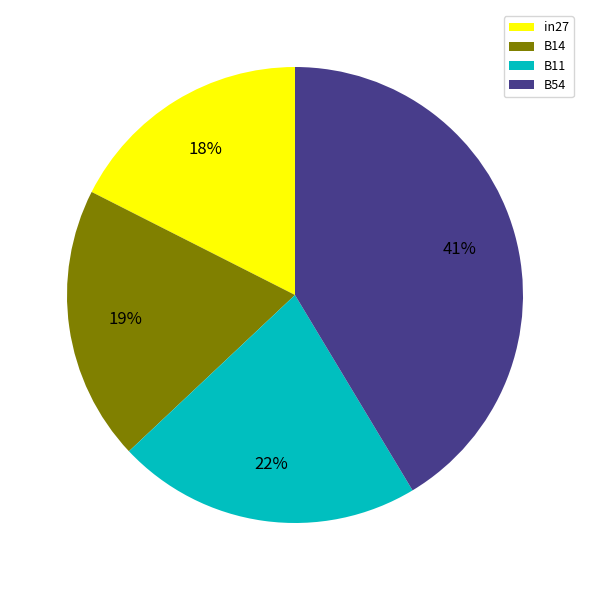

How many slices are in this pie chart?

4